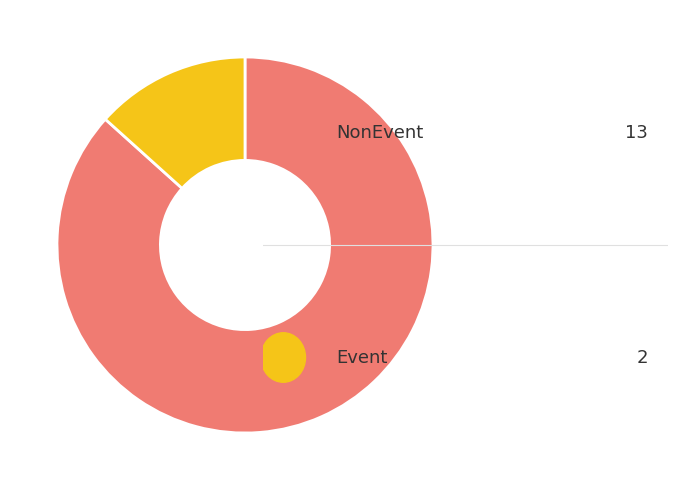

Is there any slice that represents more than half of the pie?

Yes